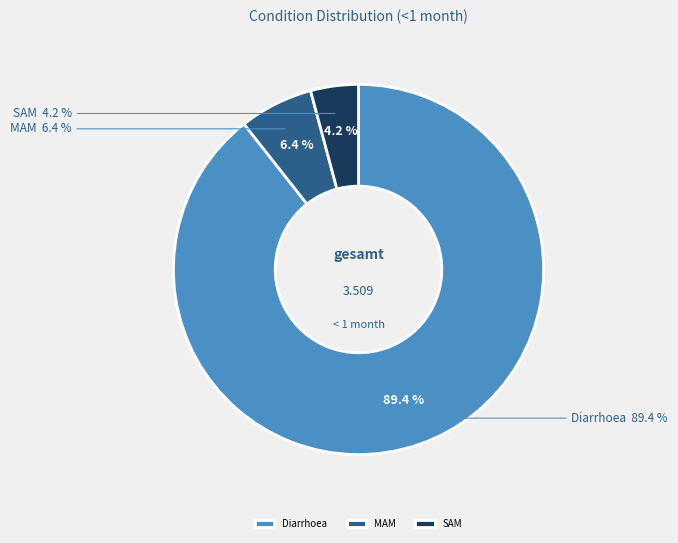

True or false: SAM accounts for 1% of the total.

False